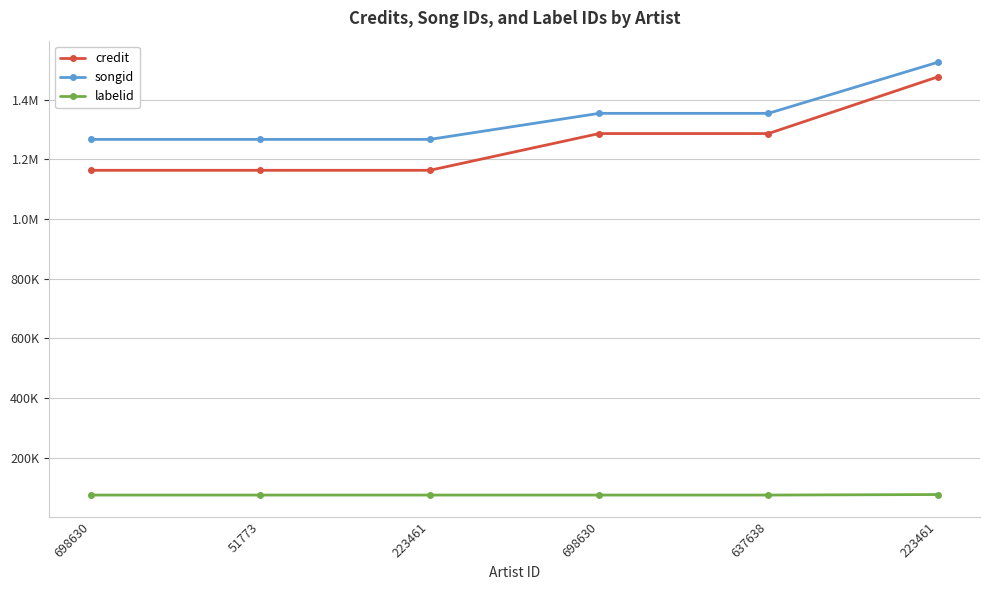

What are all the series names shown in the legend?

credit, songid, labelid